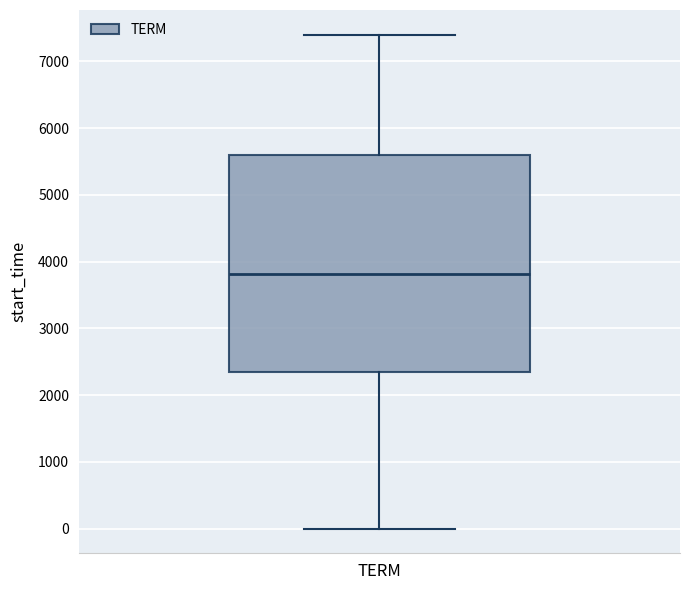

Where does the median line of the box for TERM sit on the y-axis? The values are not printed on the chart, so give them approximately, as read against the axis.

3800